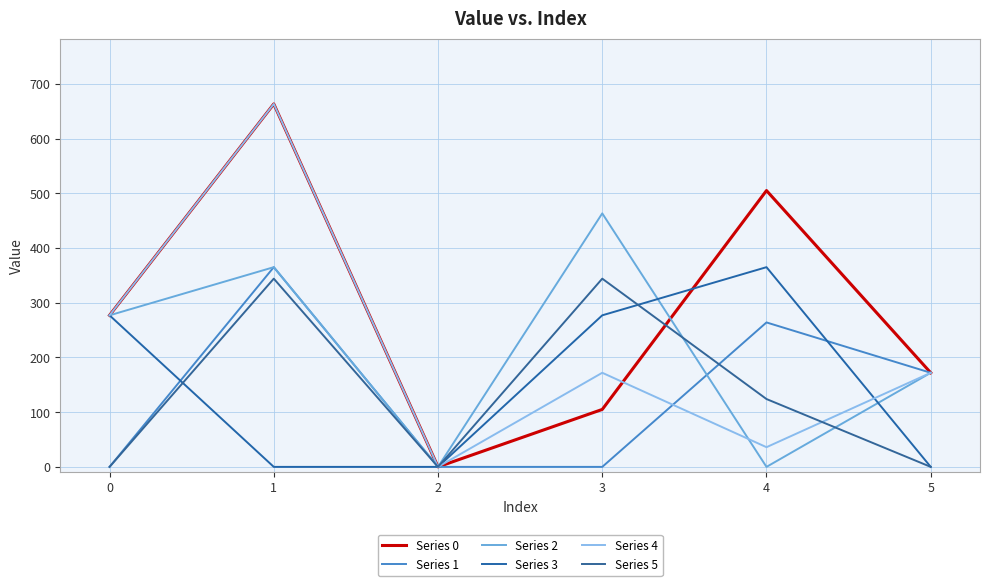

Reading left to right, transcribe all the data shown in this chart.

Series 0: 0=277.0	1=663.3	2=0.0	3=105.0	4=505.0	5=172.0
Series 1: 0=0.0	1=365.0	2=0.0	3=0.0	4=264.0	5=172.0
Series 2: 0=277.0	1=365.0	2=0.0	3=463.3	4=0.0	5=172.0
Series 3: 0=277.0	1=0.0	2=0.0	3=277.0	4=365.0	5=0.0
Series 4: 0=277.0	1=663.3	2=0.0	3=172.0	4=36.0	5=172.0
Series 5: 0=0.0	1=344.0	2=0.0	3=344.0	4=124.0	5=0.0